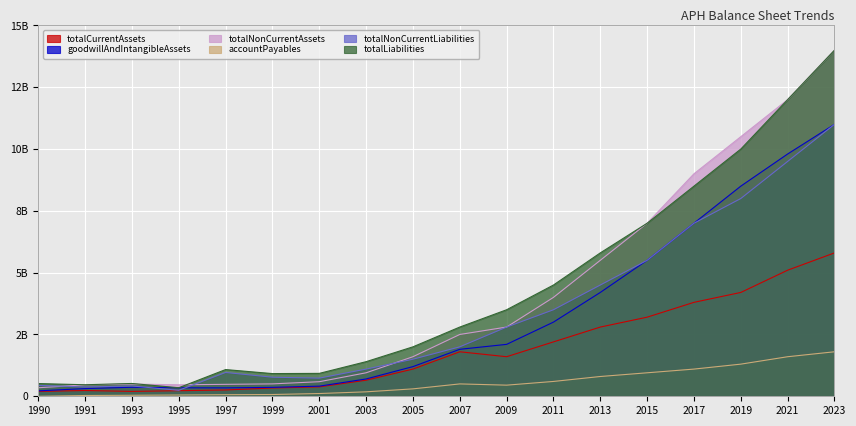

Which series has the widest spread of values?

totalNonCurrentAssets